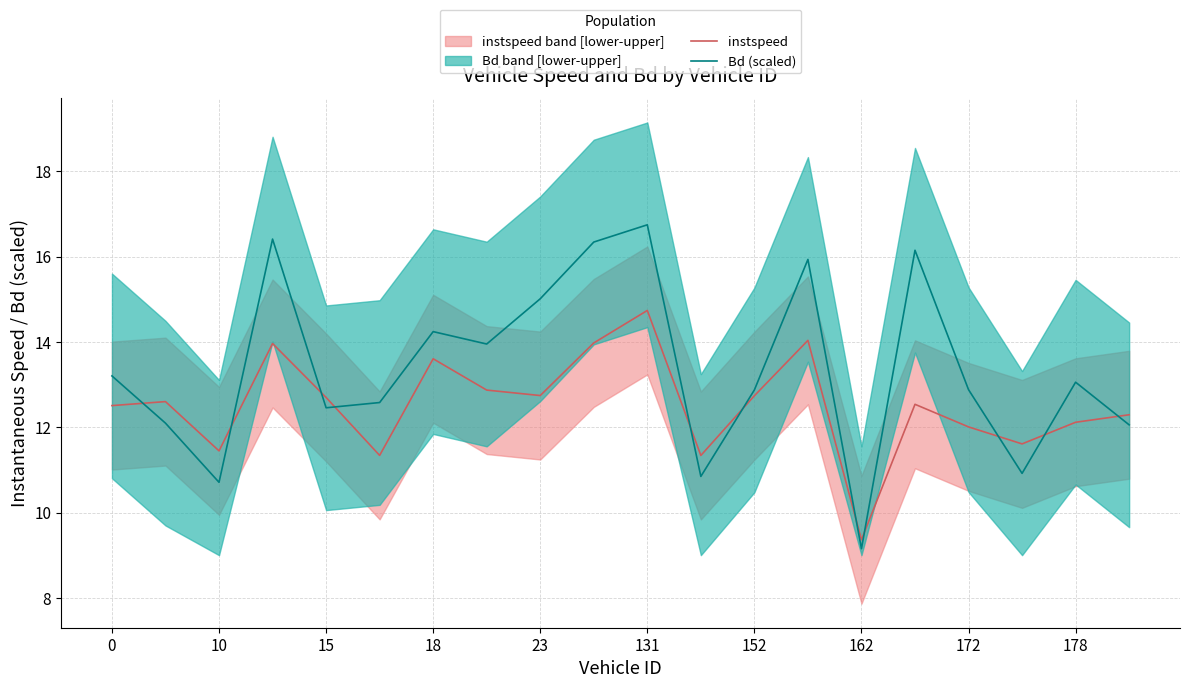

At which label does instspeed reach its minimum?

162